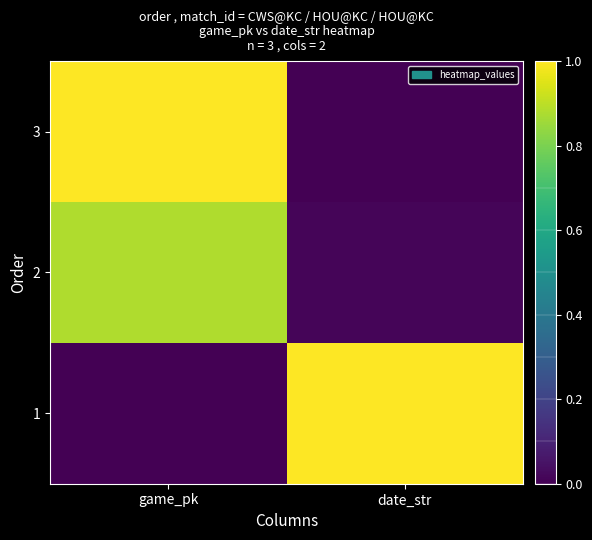

At date_str, list the series in order from largest to smallest.

1, 2, 3